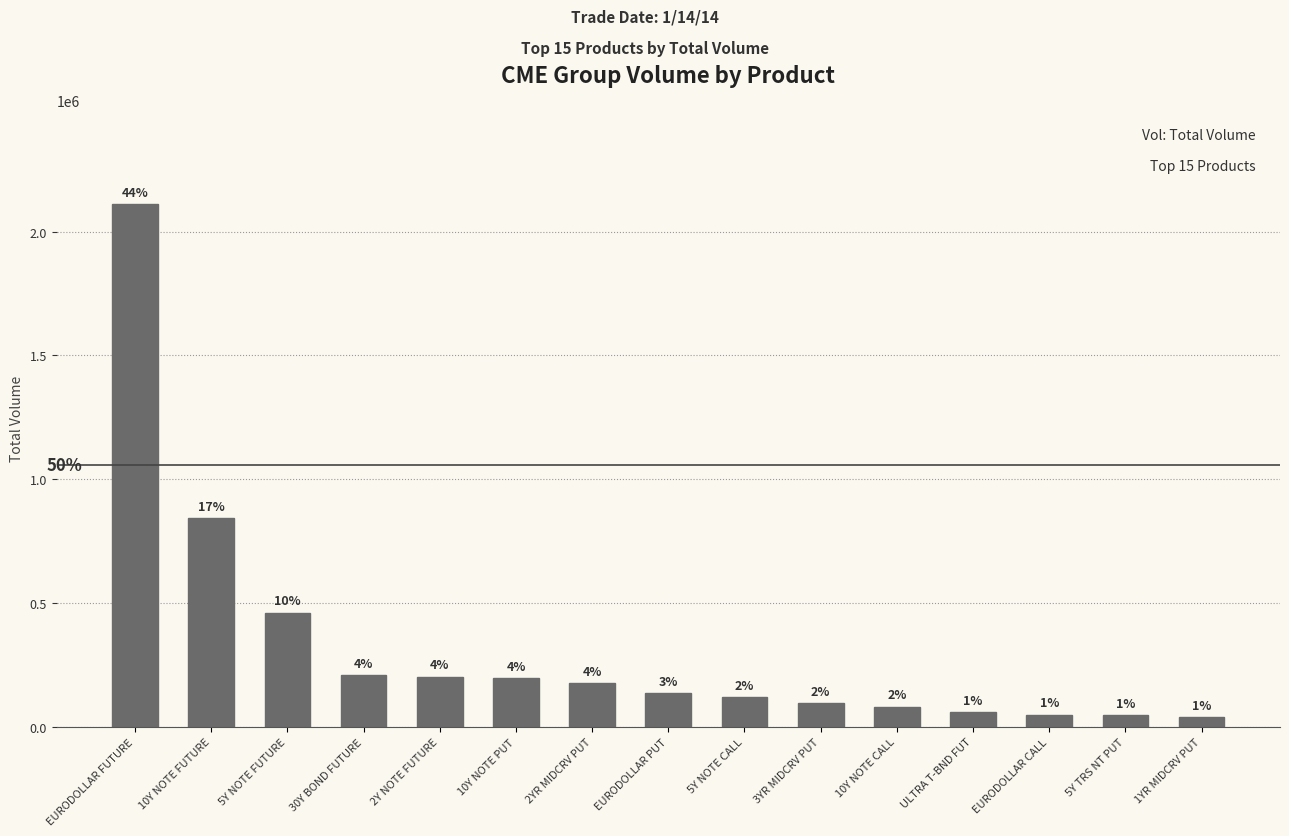

Where is the data nearest to the value 1074723?

10Y NOTE FUTURE